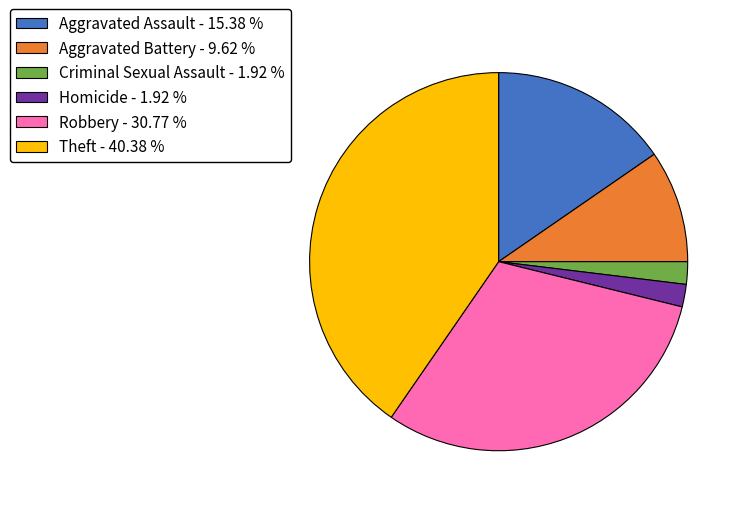

Which has a higher value, Homicide - 1.92 % or Theft - 40.38 %?

Theft - 40.38 %